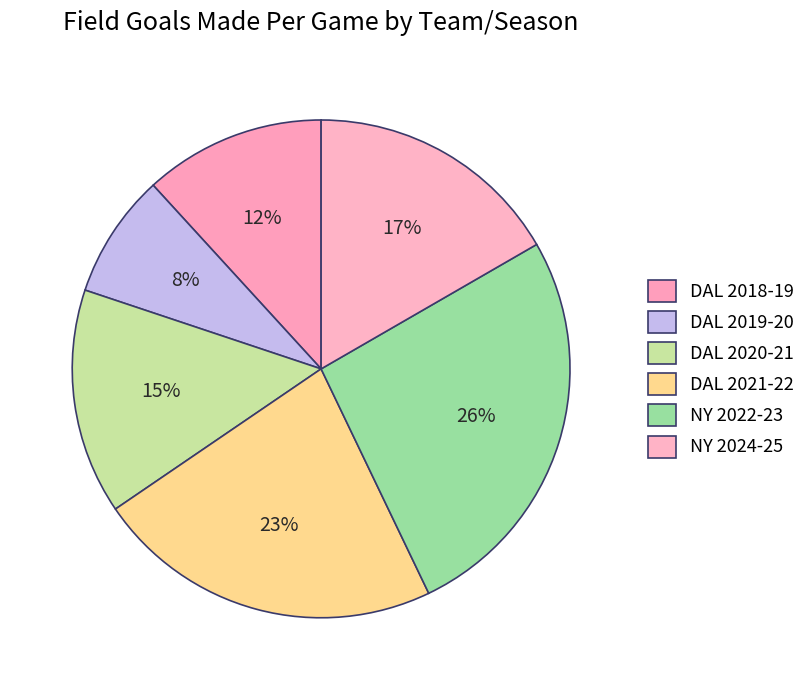

Approximately how many times larger is the value at DAL 2019-20 compared to NY 2022-23?

0.3